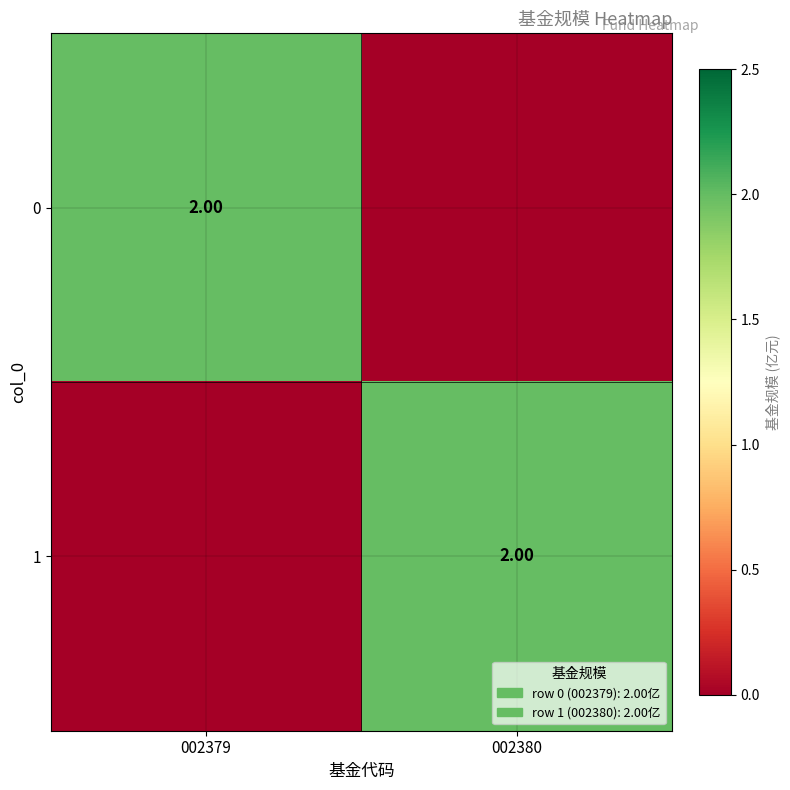

The value of 0 at 002380 is -1. True or false?

False